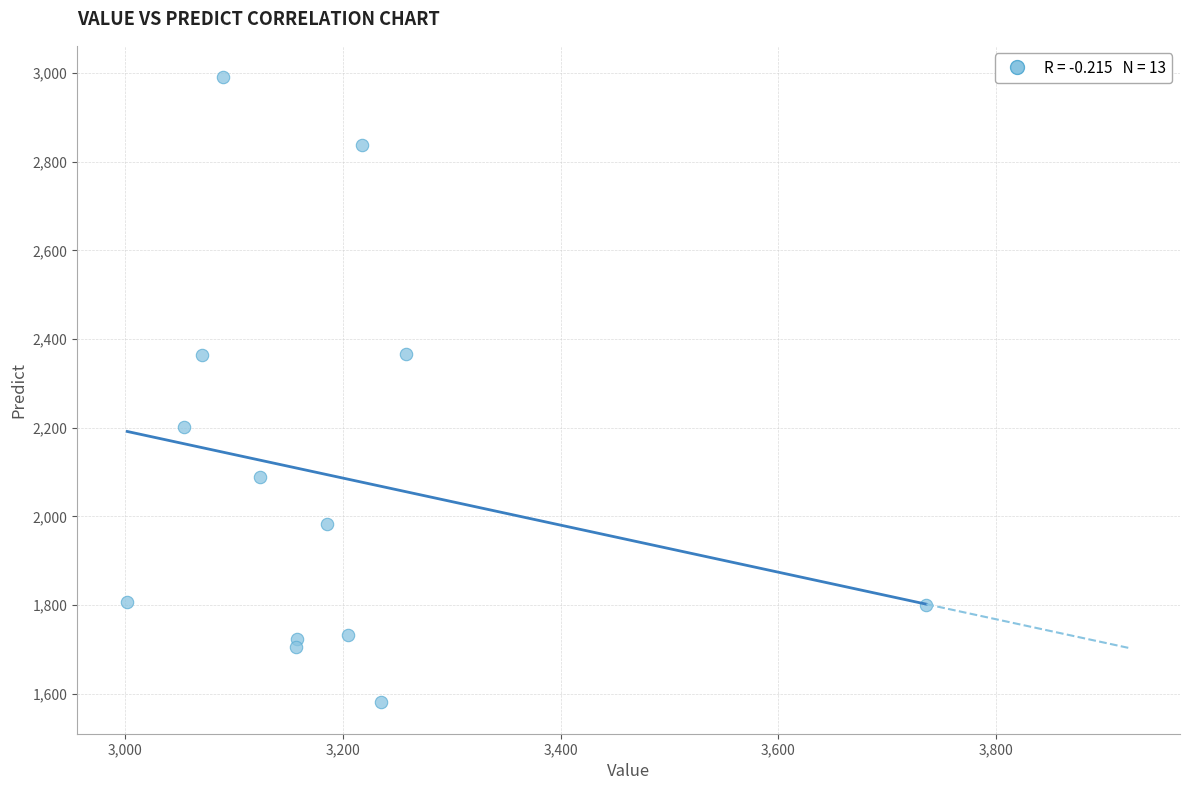

What is the range of Y values (max minus min)?

1411.0